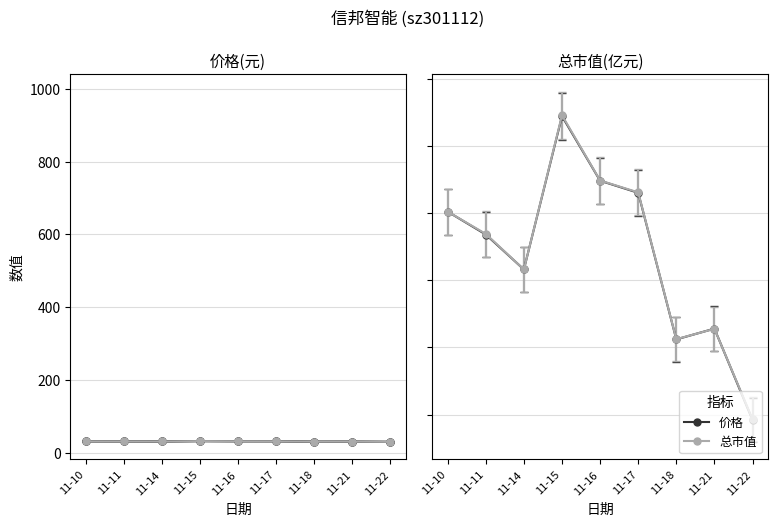

Does the chart have visible grid lines?

Yes